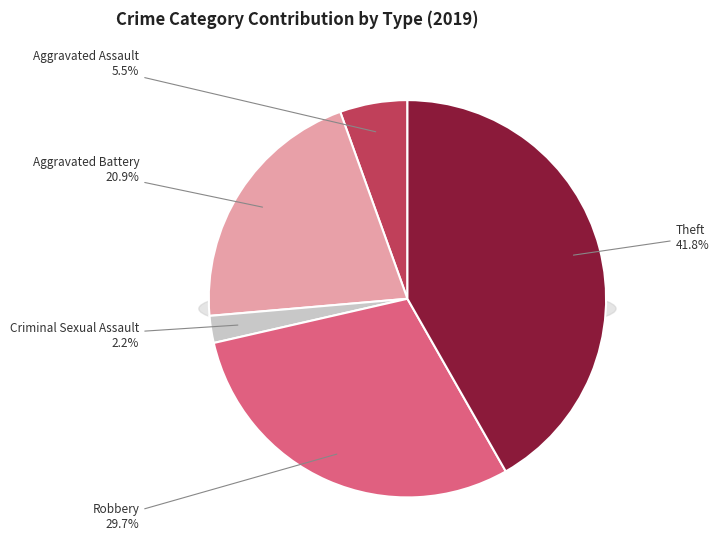

True or false: Homicide accounts for 1% of the total.

False